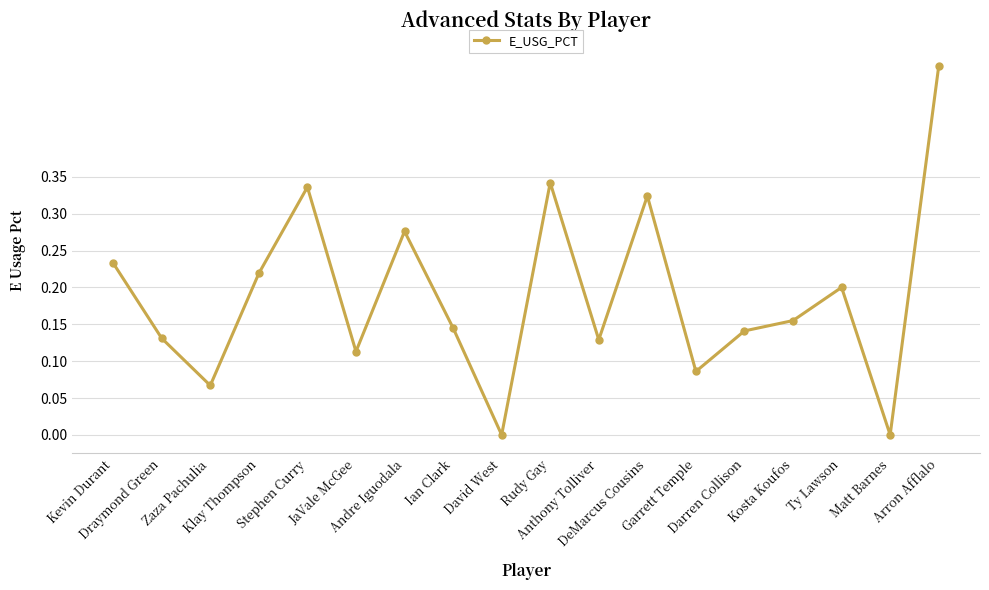

What is the maximum value shown in the chart?

0.5